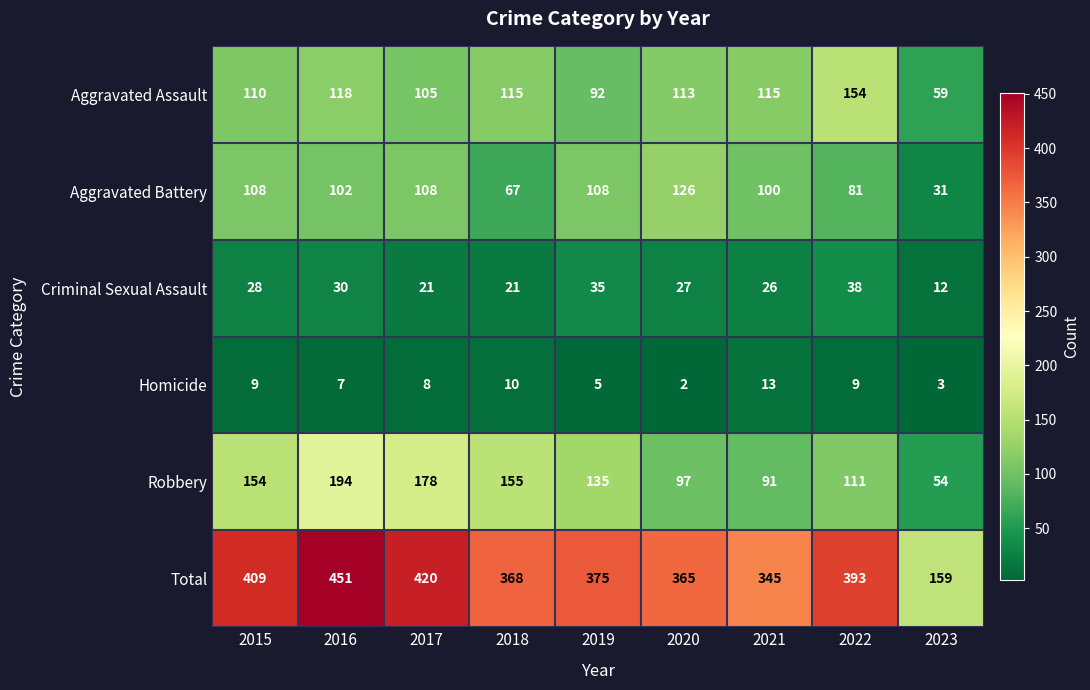

Rank the series by their maximum value, from highest to lowest.

Total, Robbery, Aggravated Assault, Aggravated Battery, Criminal Sexual Assault, Homicide